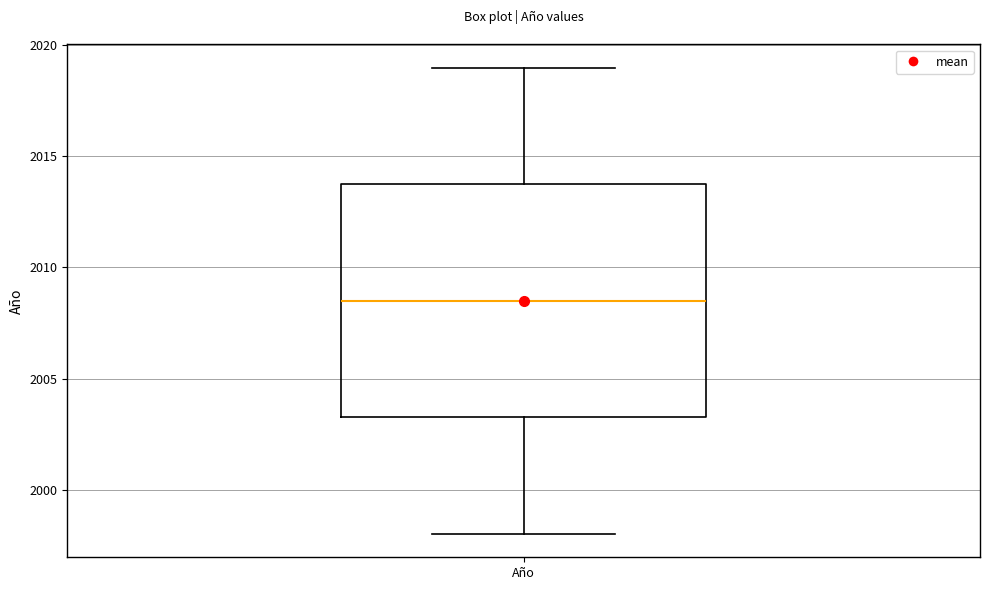

Transcribe this box plot: give where the median line is, the range the box spans, and where the two whiskers end, as read against the y-axis. The values are not printed on the chart, so give them approximately, as read against the axis.

median 2008.5, box 2003.5 to 2014.0, whiskers 1998.0 to 2019.0